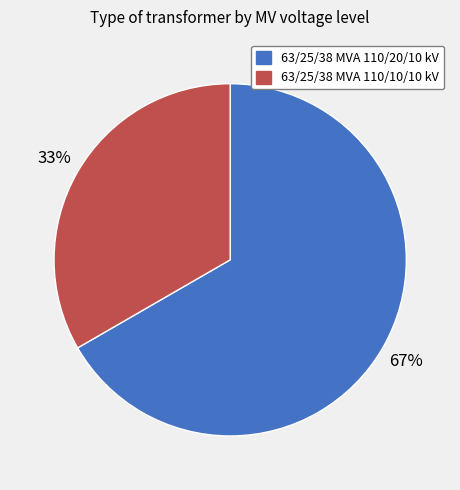

Rank the categories by value from lowest to highest.

63/25/38 MVA 110/10/10 kV, 63/25/38 MVA 110/20/10 kV